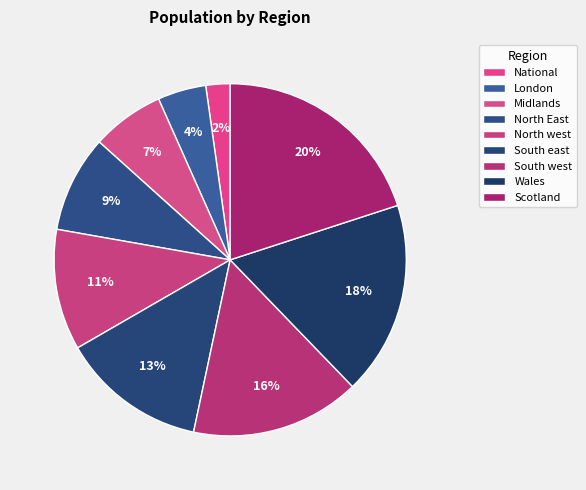

What is the total percentage of National and Wales?

20.0%